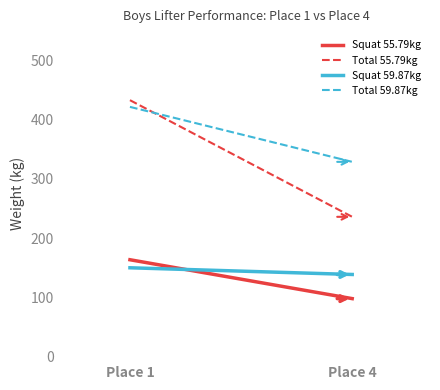

True or false: Squat 59.87kg has a value of 149.7 at Place 1.

True